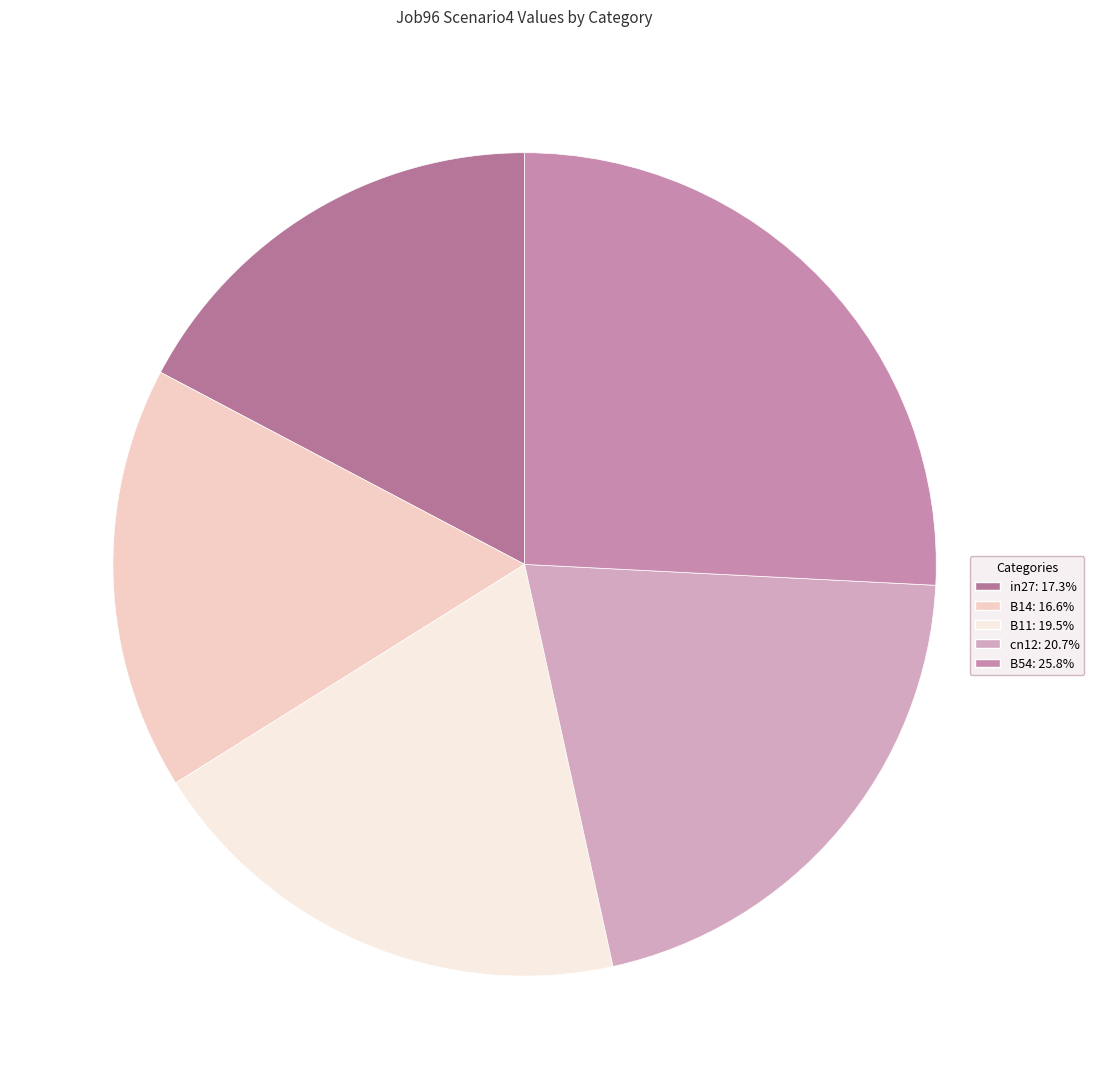

True or false: cn12 accounts for 21% of the total.

True